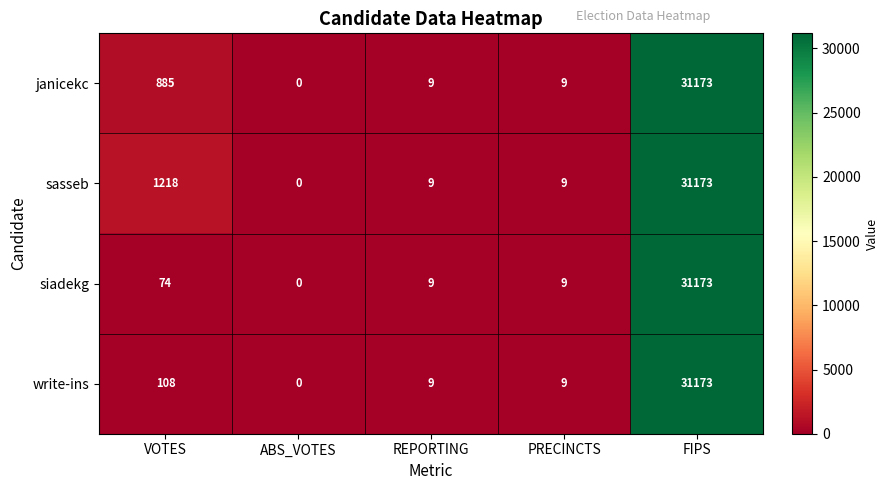

What is the total value across all series at REPORTING?

36